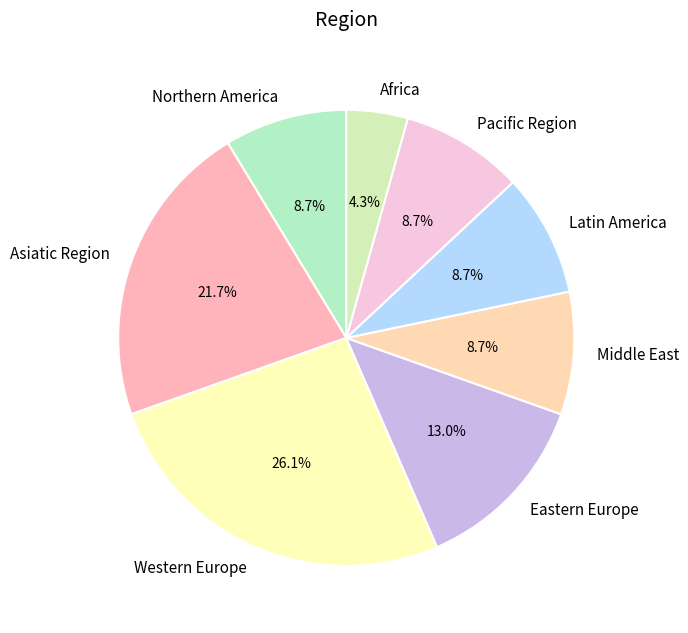

How many segments does this pie chart have?

8